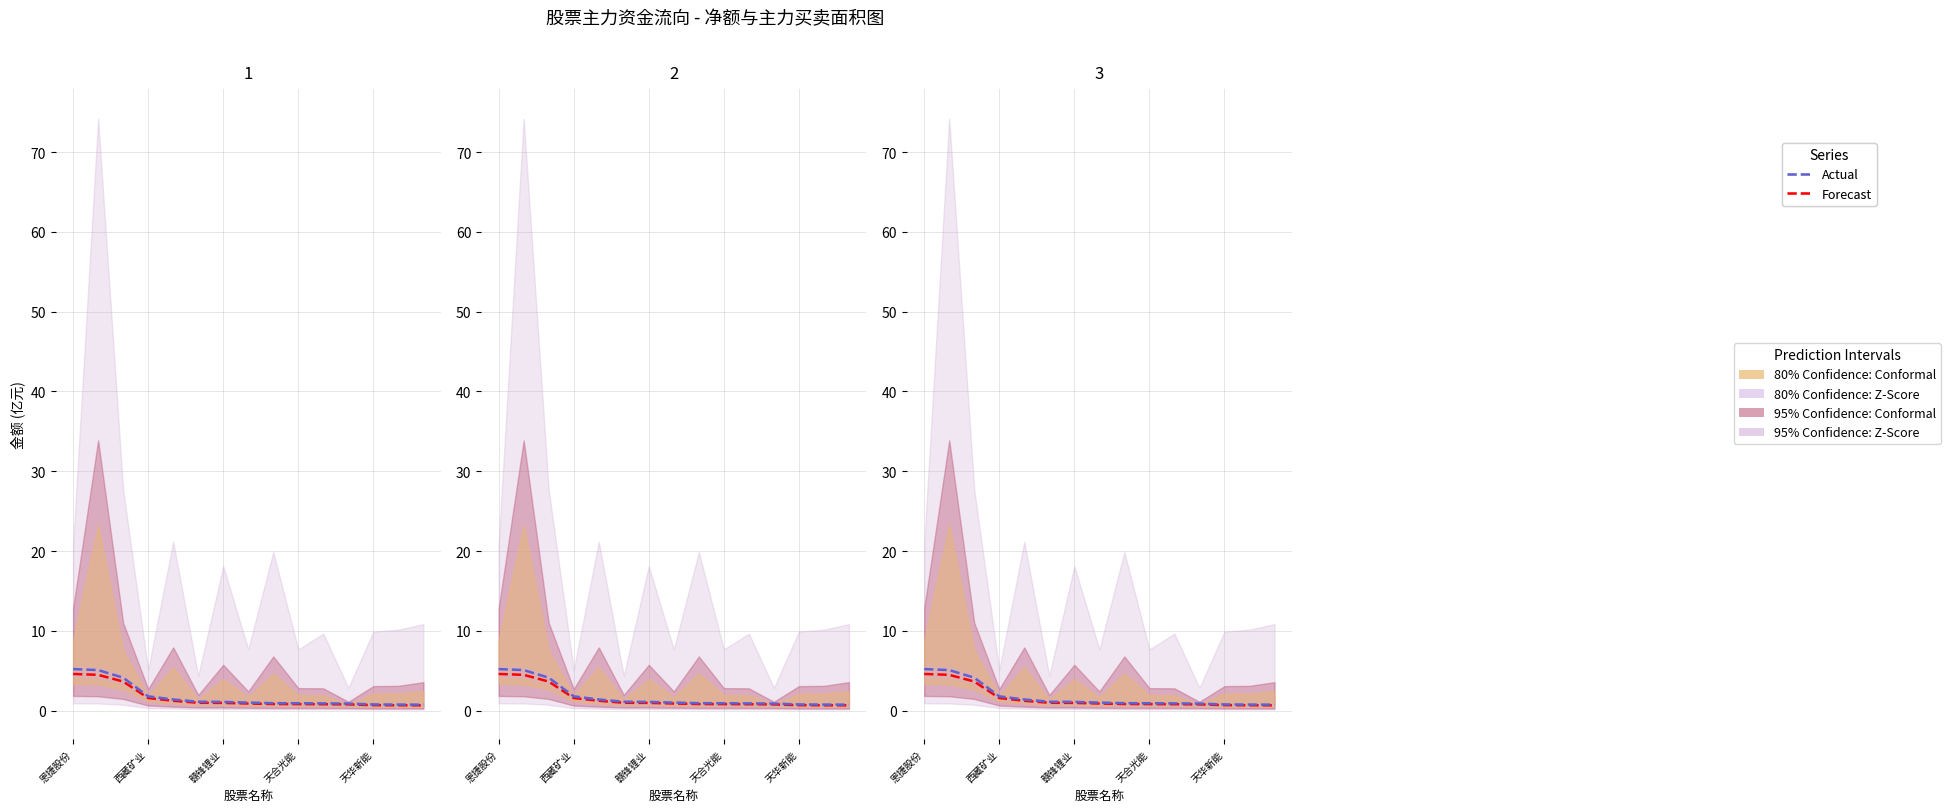

Read the Actual value at 赣锋锂业.

1.1